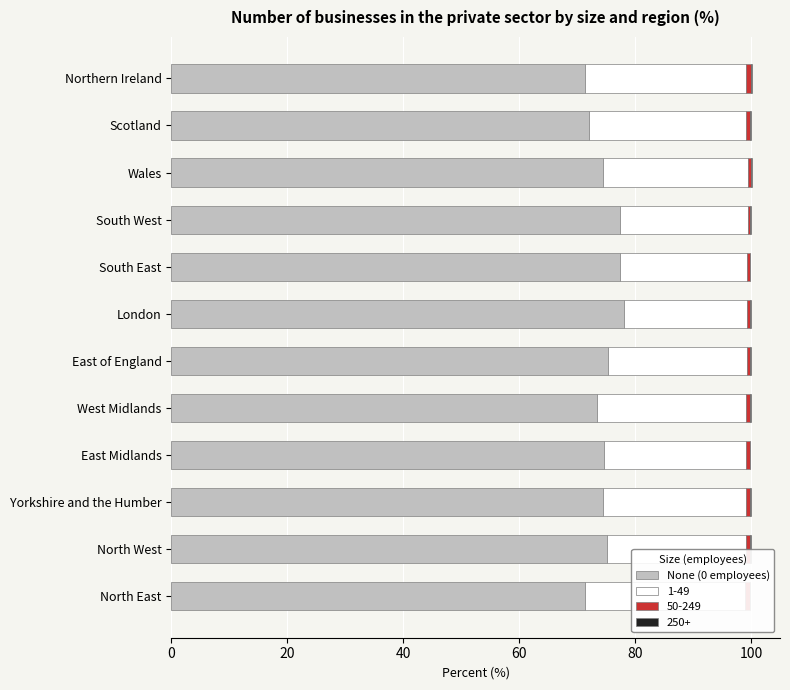

Reading right to left, what are all the values shown in this chart?

71.4	72.0	74.4	77.4	77.4	78.0	75.4	73.4	74.6	74.4	75.2	71.3